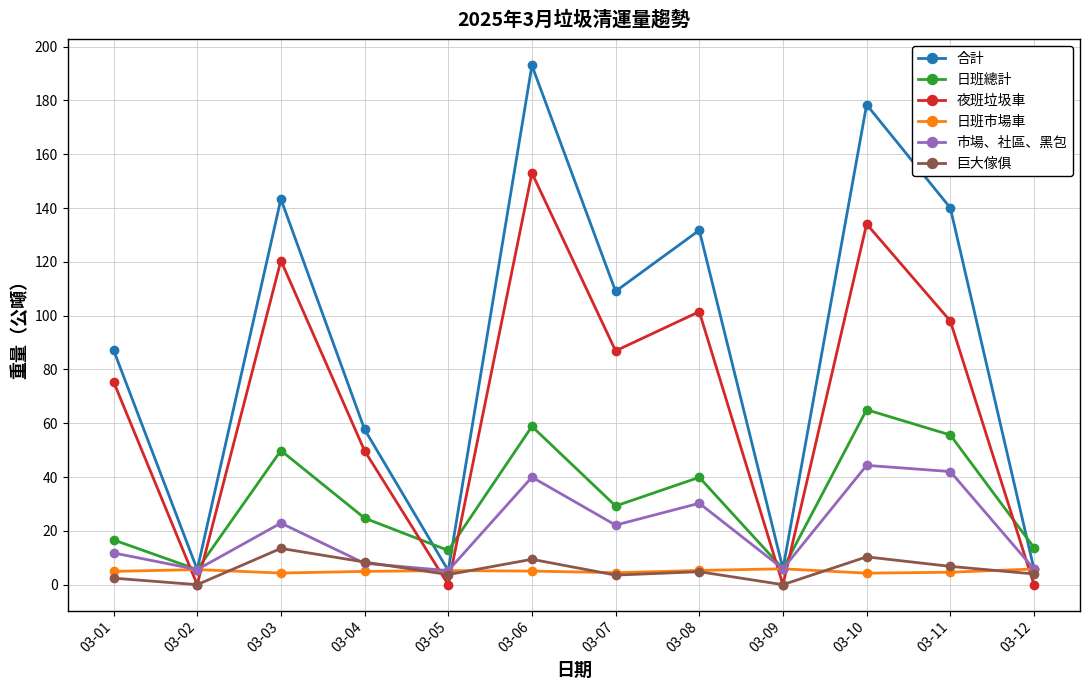

Does the chart display data point markers on the line(s)?

Yes